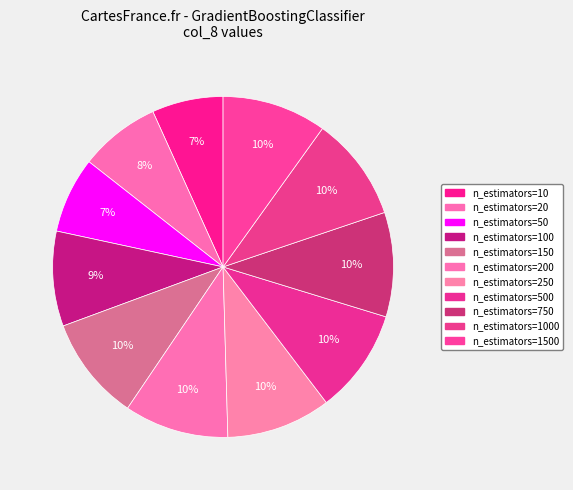

Rank the categories by value from highest to lowest.

n_estimators=150, n_estimators=200, n_estimators=250, n_estimators=500, n_estimators=750, n_estimators=1000, n_estimators=1500, n_estimators=100, n_estimators=20, n_estimators=50, n_estimators=10